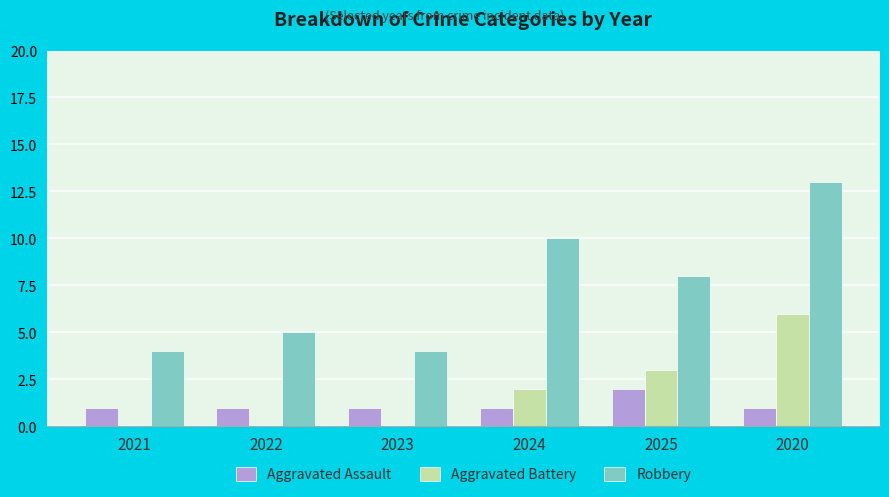

What is the total value across all series at 2025?

13